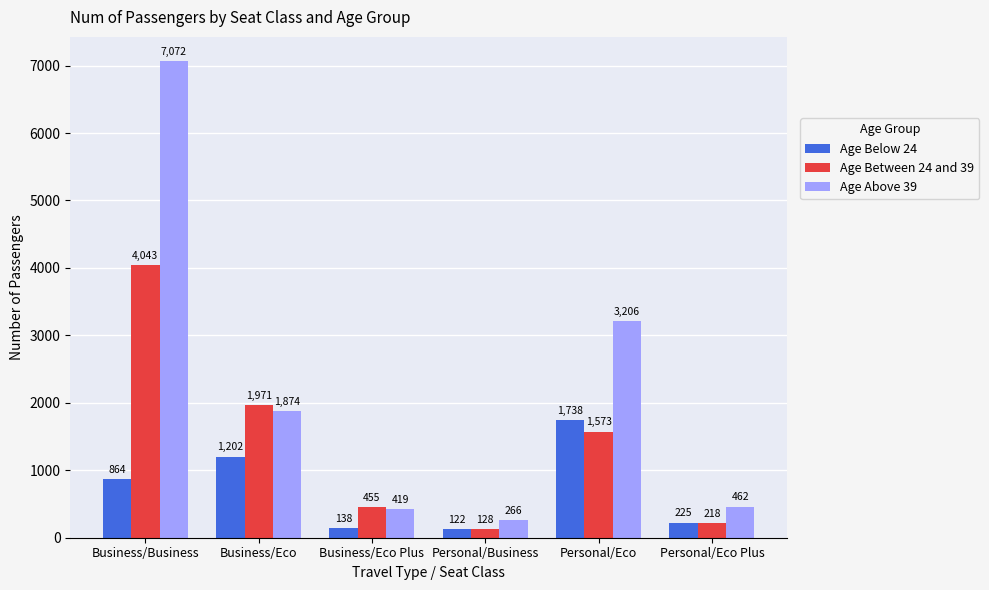

What is the average value of the Age Between 24 and 39 series?

1398